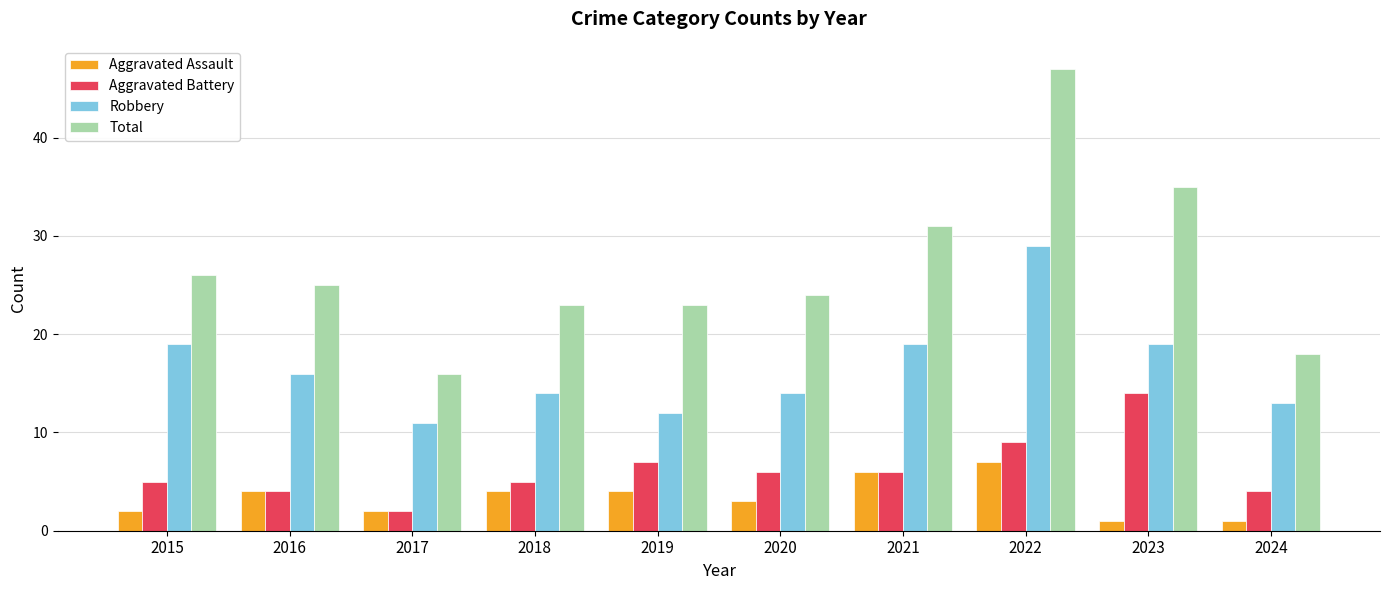

Which series has the widest spread of values?

Total